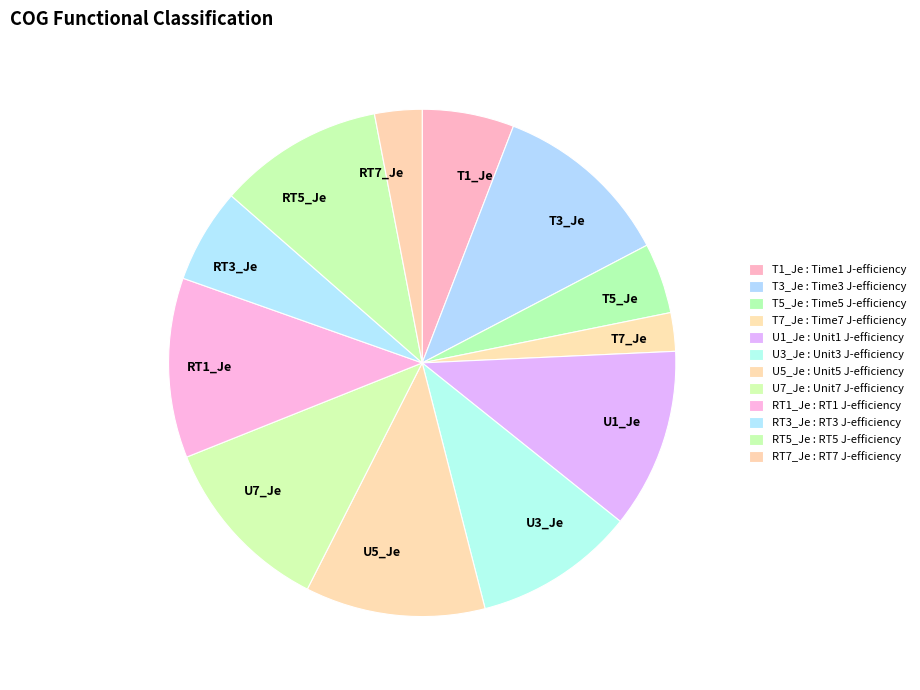

Does any single category account for the majority?

No